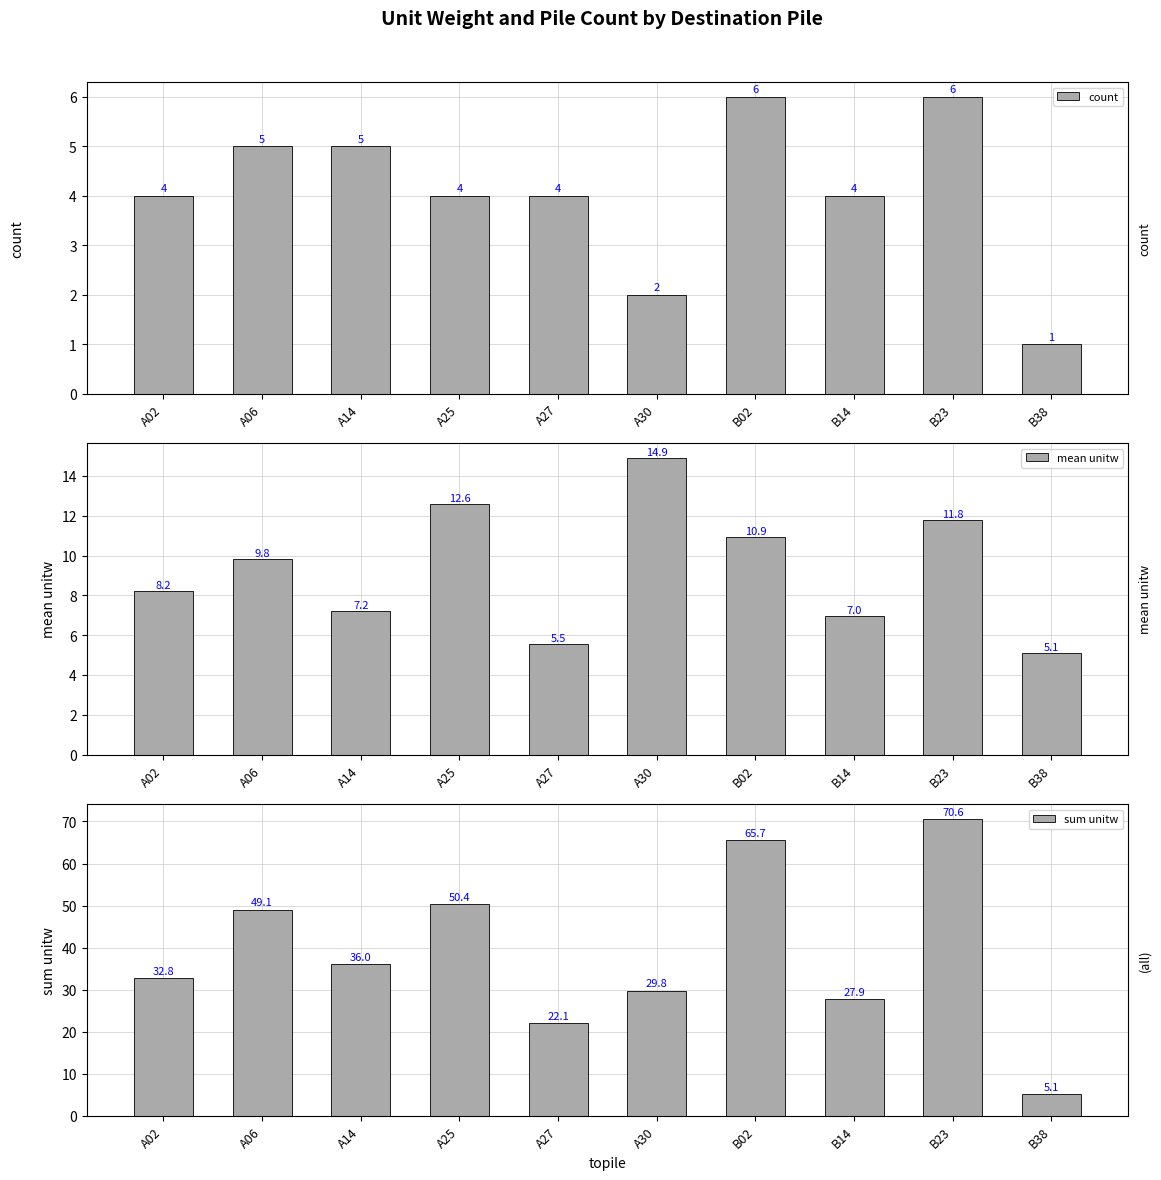

Reading left to right, transcribe all the data shown in this chart.

count: A02=4.0	A06=5.0	A14=5.0	A25=4.0	A27=4.0	A30=2.0	B02=6.0	B14=4.0	B23=6.0	B38=1.0
mean unitw: A02=8.2	A06=9.8	A14=7.2	A25=12.6	A27=5.5	A30=14.9	B02=10.9	B14=7.0	B23=11.8	B38=5.1
sum unitw: A02=32.8	A06=49.1	A14=36.0	A25=50.4	A27=22.1	A30=29.8	B02=65.7	B14=27.9	B23=70.6	B38=5.1